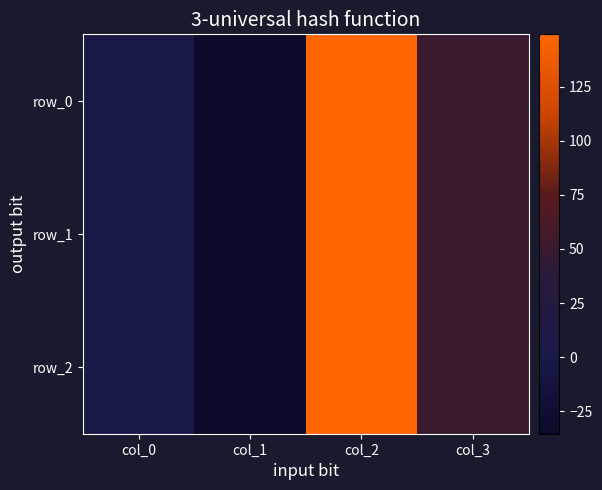

Reading right to left, extract all data points from this chart.

row_0: 50.0	149.2	-35.4	0.0
row_1: 50.0	149.2	-35.4	1.0
row_2: 50.0	149.2	-35.4	2.0